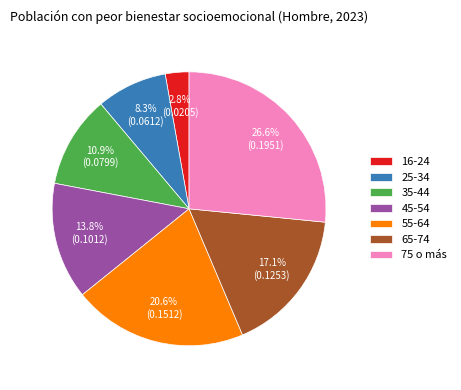

Is there a majority slice in this chart?

No